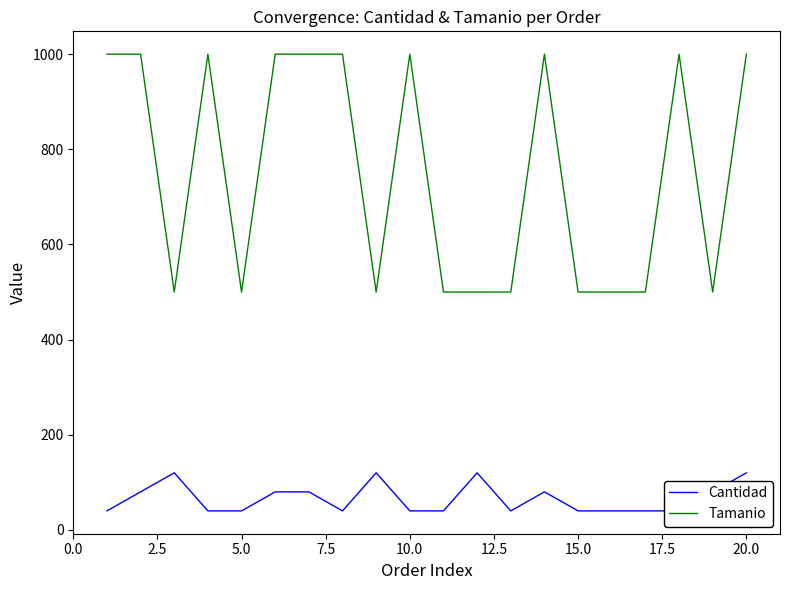

True or false: Tamanio and Cantidad intersect in this chart.

False